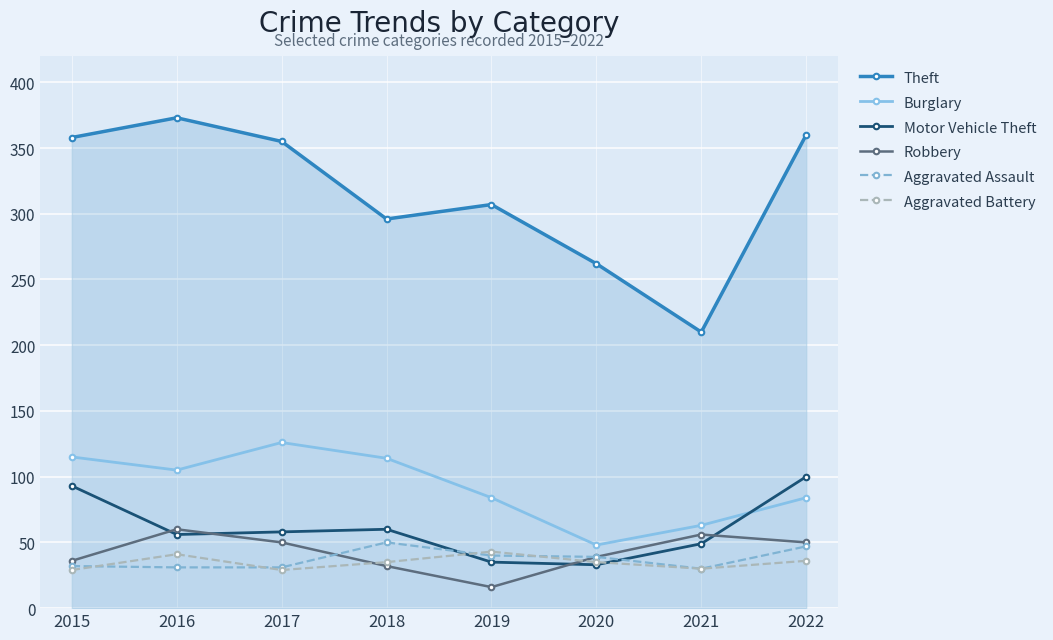

The value of Theft at 2021 is 361. True or false?

False